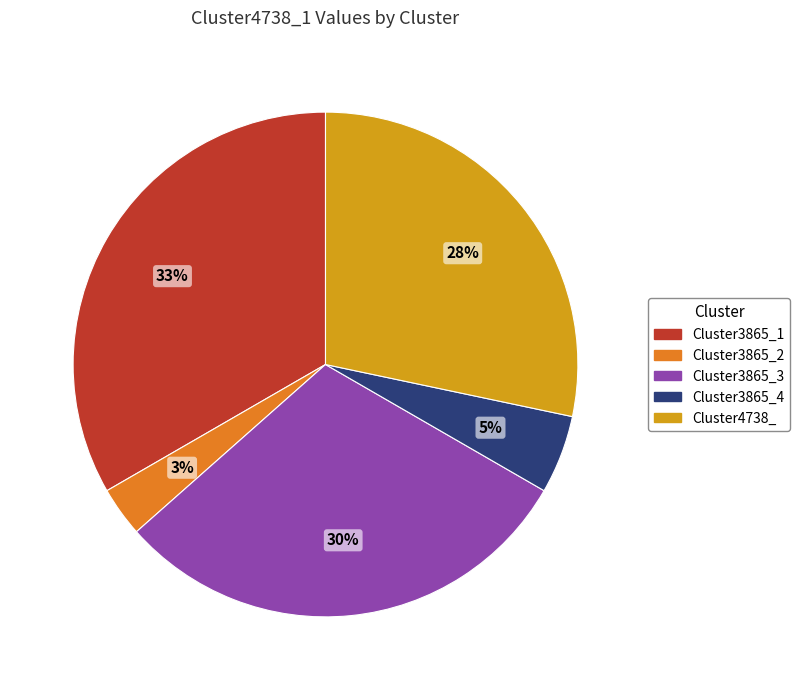

Is the sum of Cluster3865_4 and Cluster3865_3 greater than half?

No